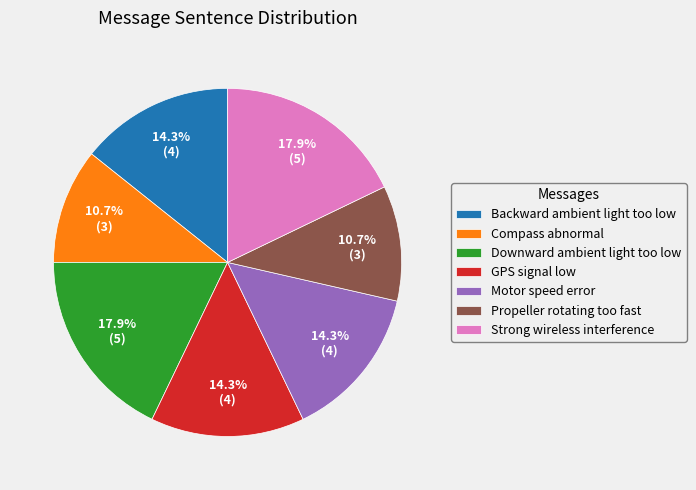

Combined, do Backward ambient light too low and GPS signal low account for over 50%?

No